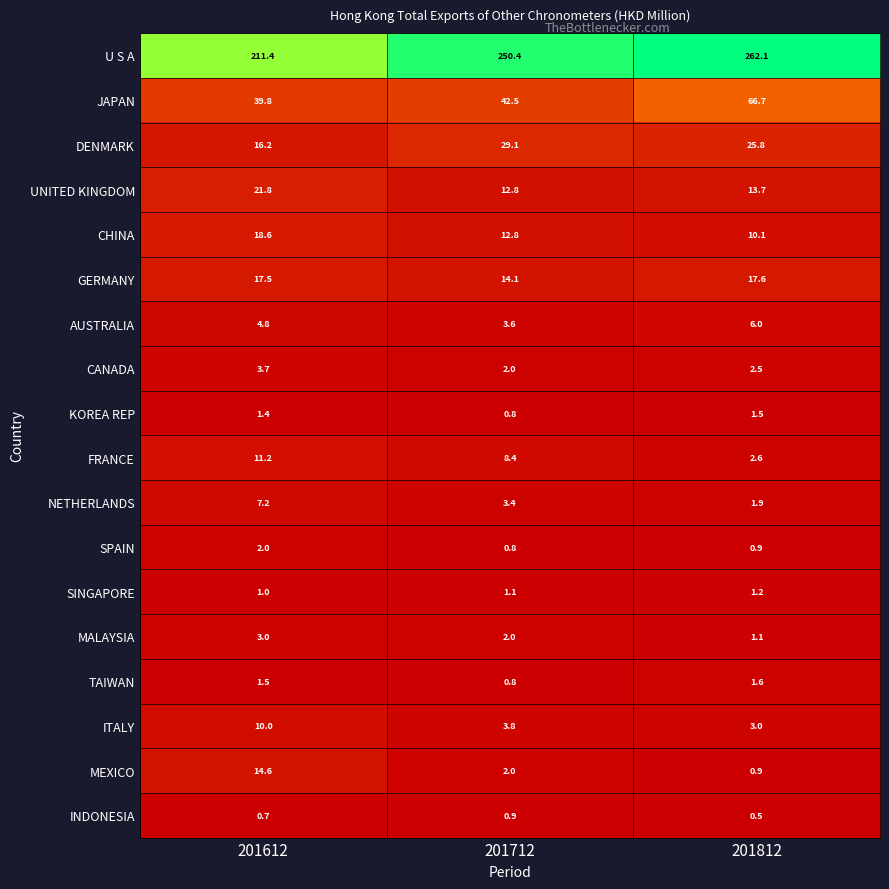

What is the difference between the maximum and minimum values in the NETHERLANDS series?

5.3